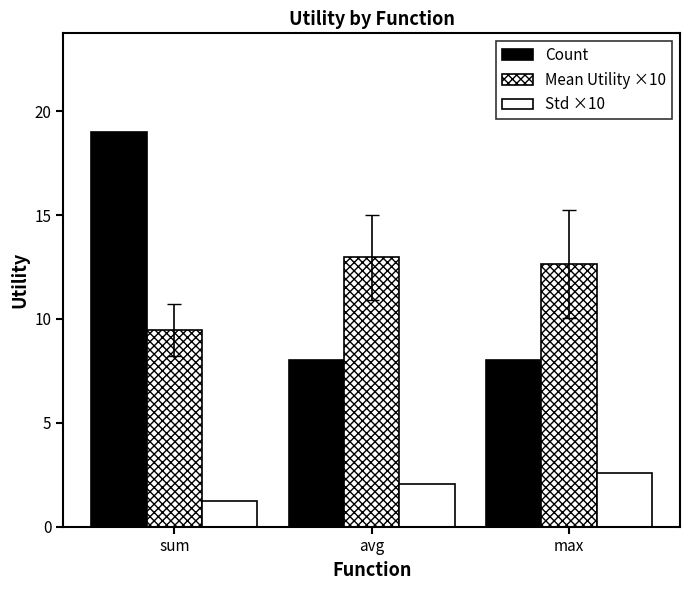

How many groups of bars are there?

3